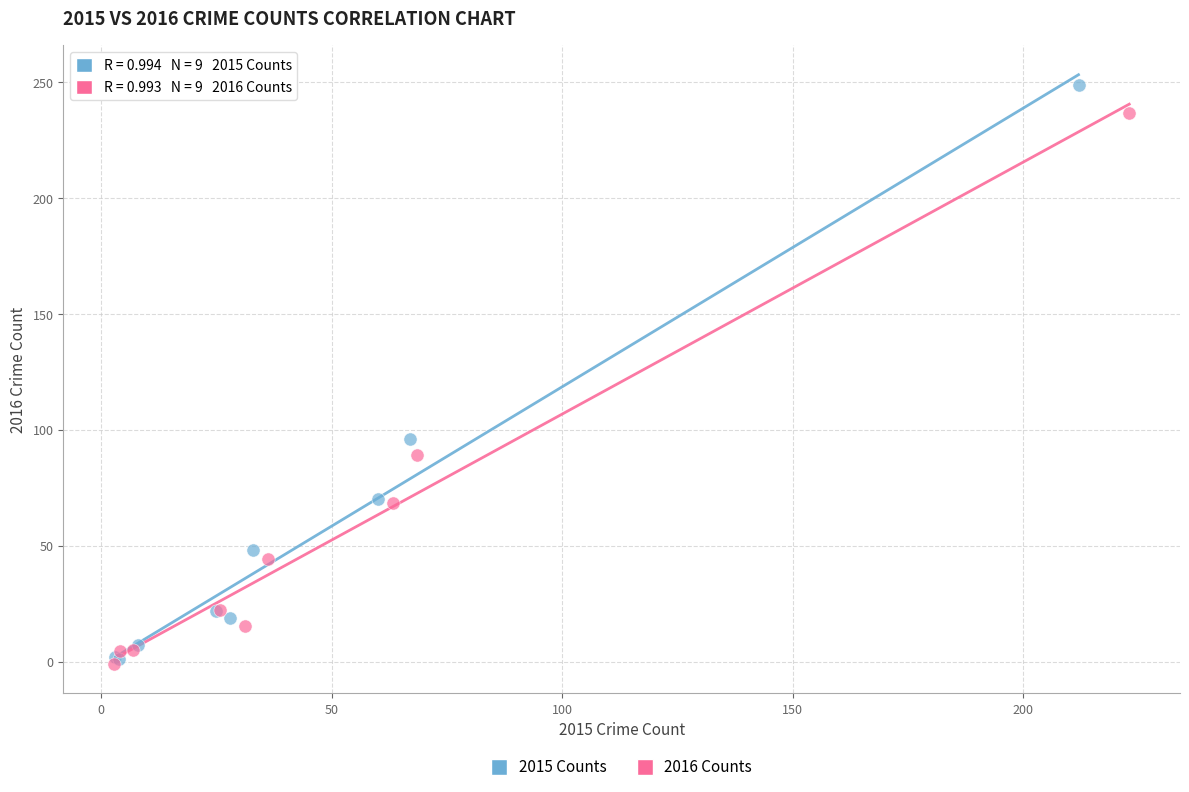

Which series contains the highest Y value?

2015 Counts